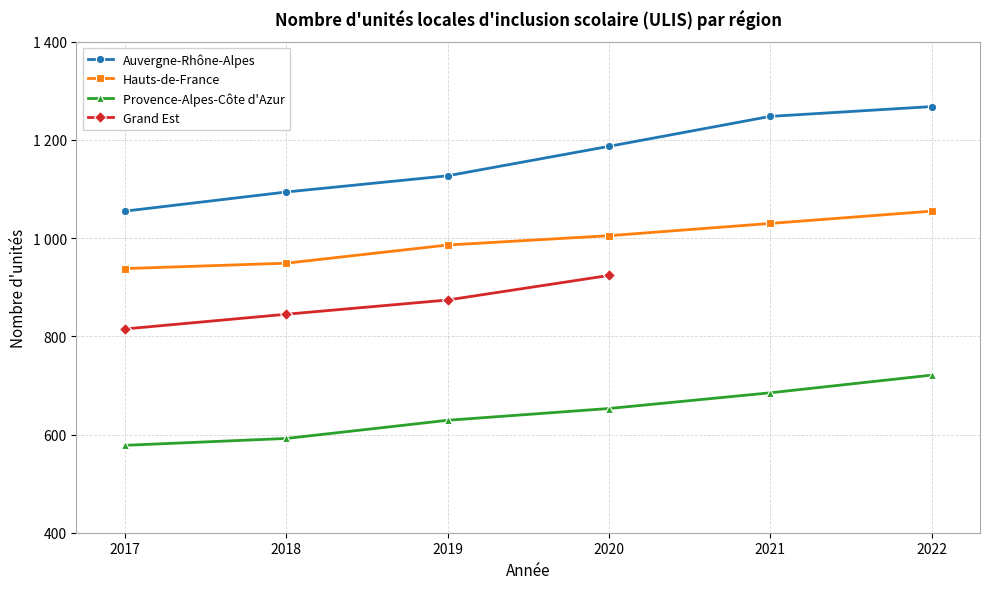

What is the spread (max minus min) of values at 2018?

502